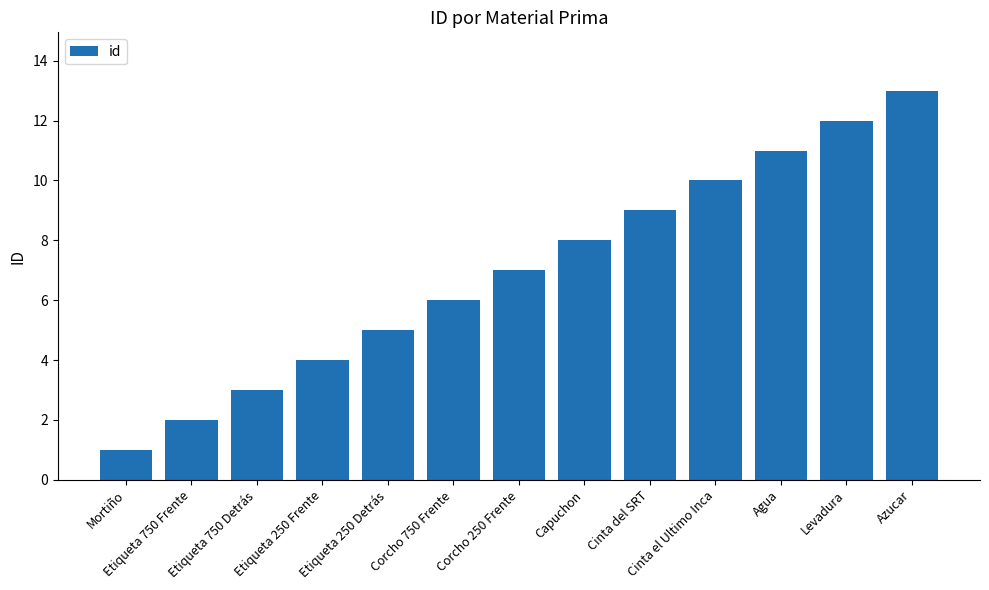

The value at Cinta del SRT is 3. True or false?

False